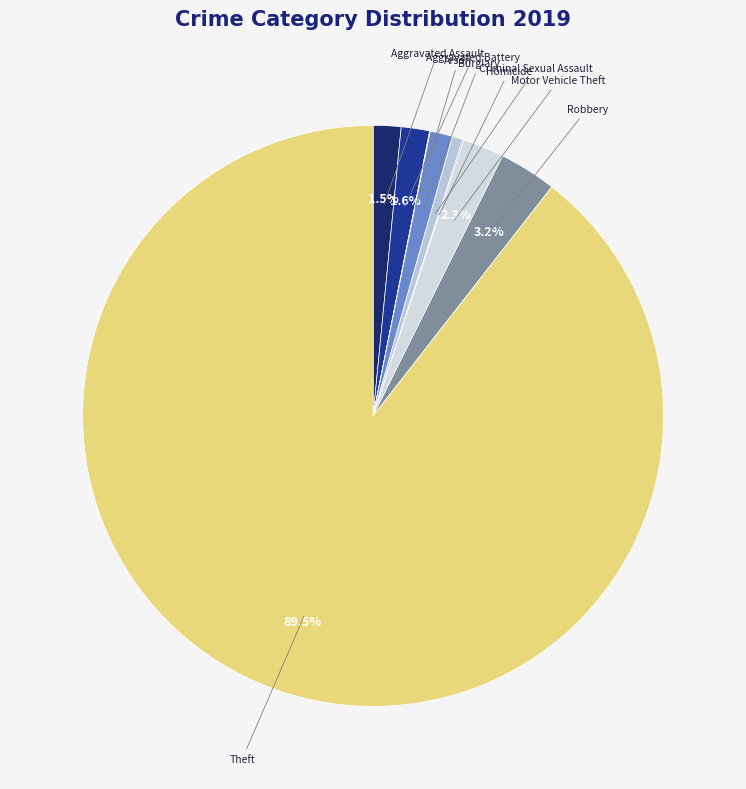

What is the majority slice?

Theft